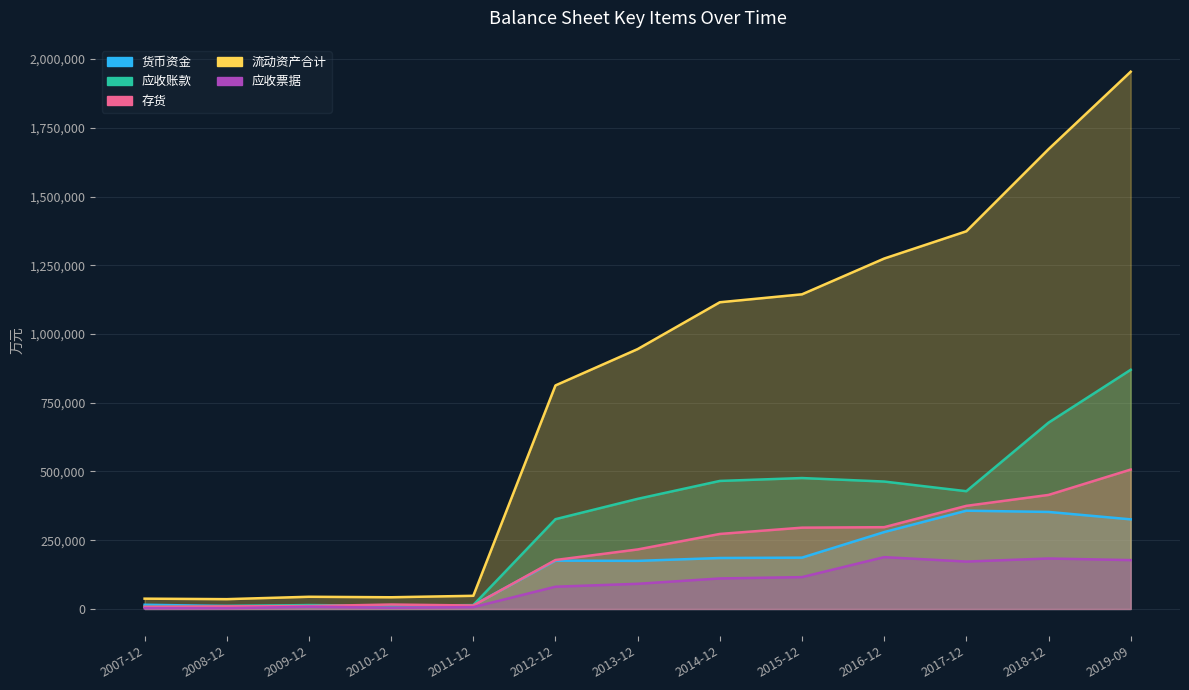

At which category does the chart reach its minimum across all series?

2008-12